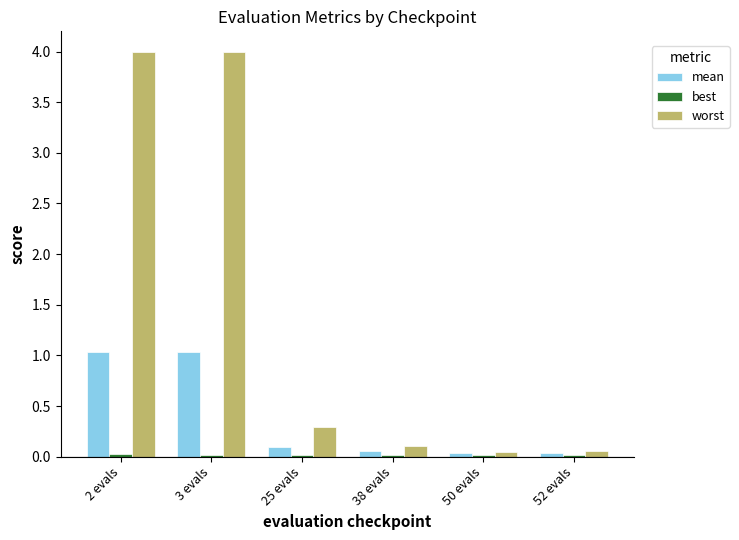

What is the difference between the second highest and second lowest values in the mean series?

1.0